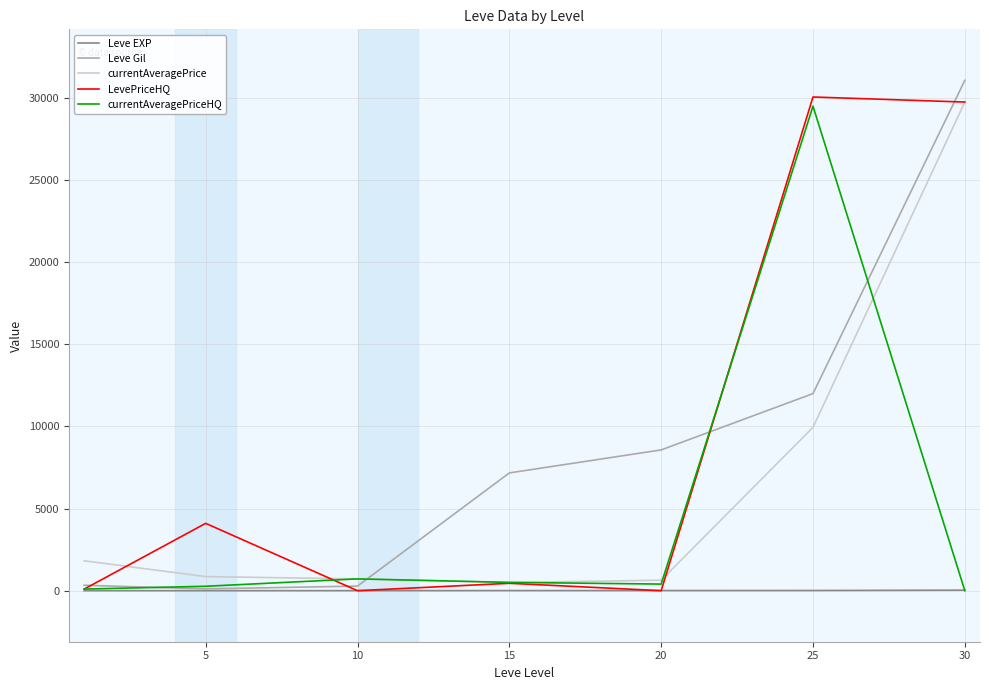

What is the greatest value displayed?

31070